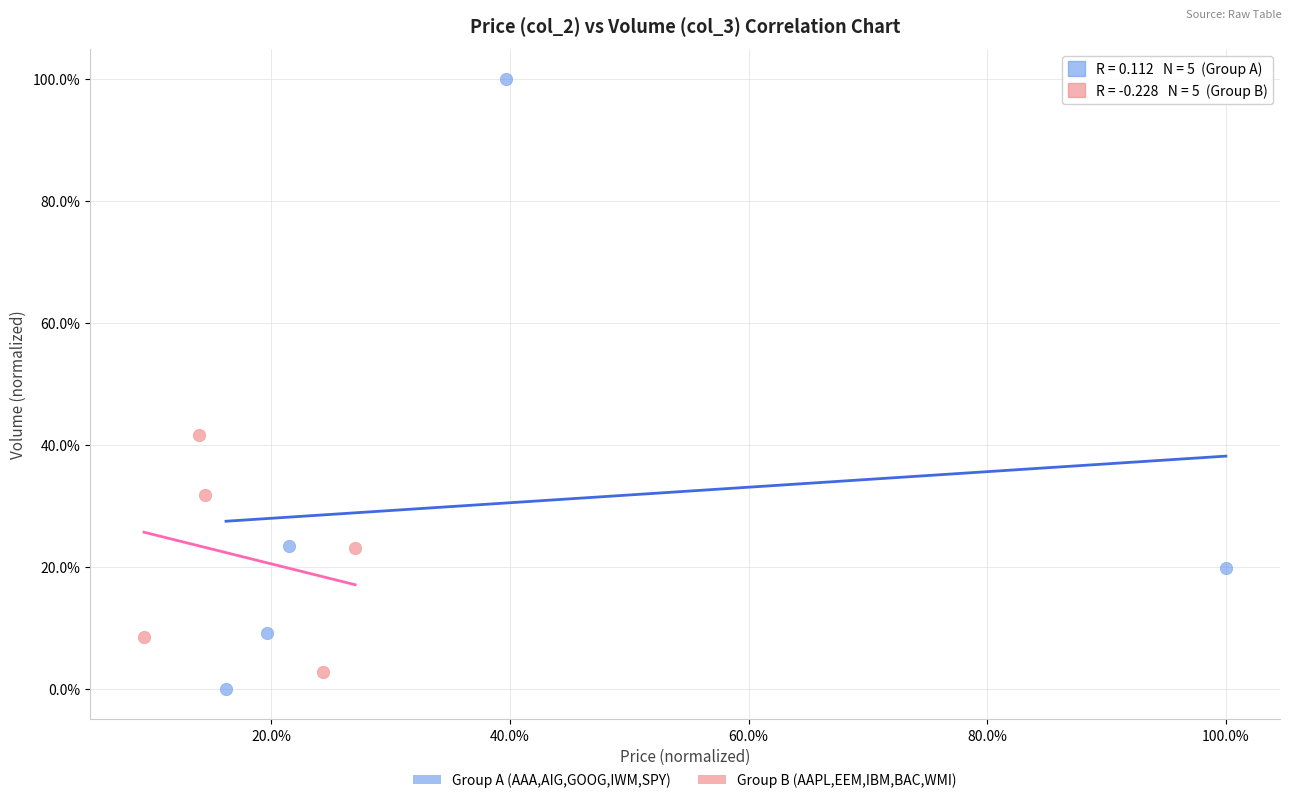

What are all the series names shown in the legend?

Group A (AAA,AIG,GOOG,IWM,SPY), Group B (AAPL,EEM,IBM,BAC,WMI)